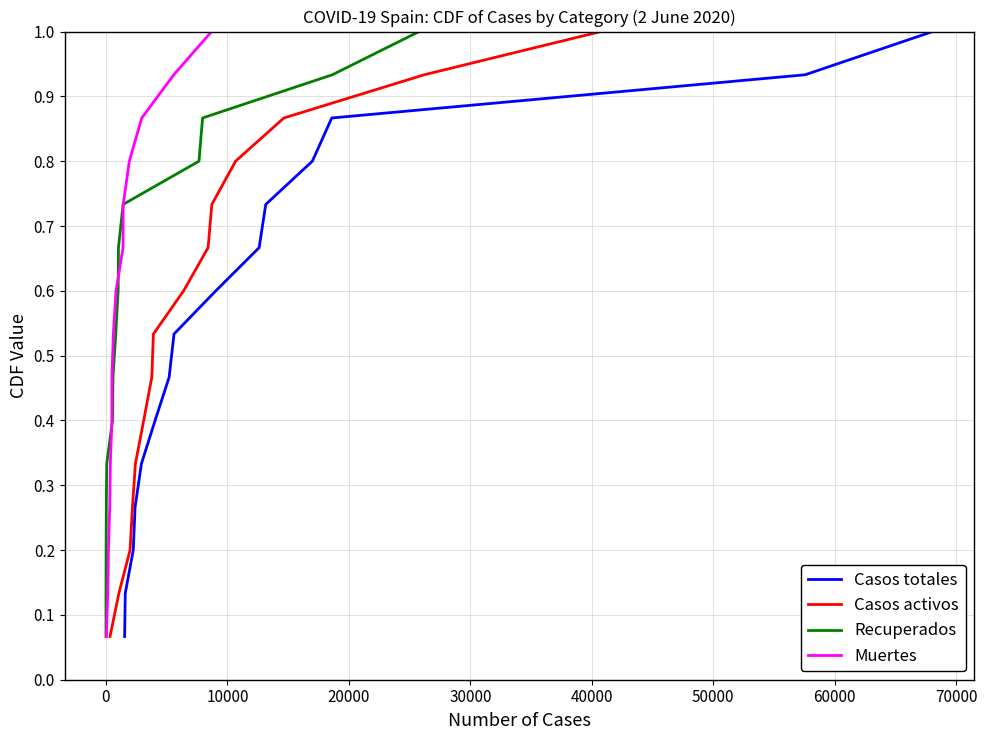

Which series has the widest spread of values?

Casos totales